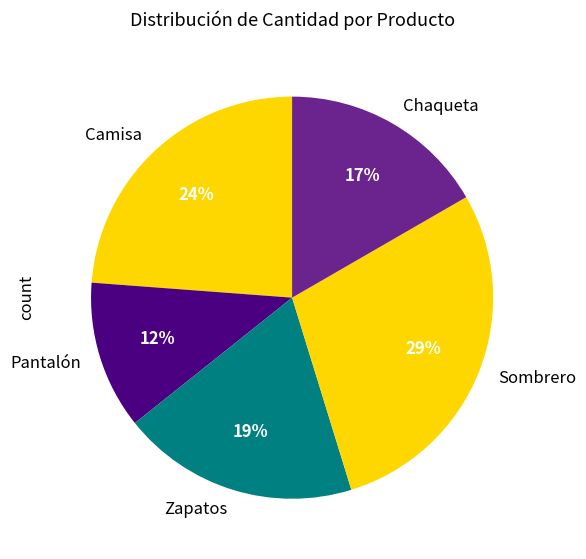

Rank the categories by value from highest to lowest.

Sombrero, Camisa, Zapatos, Chaqueta, Pantalón